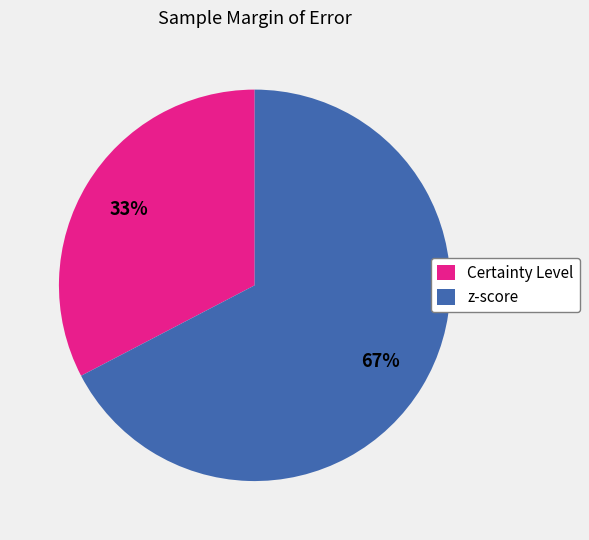

To the nearest percent, what is the average slice percentage?

50%